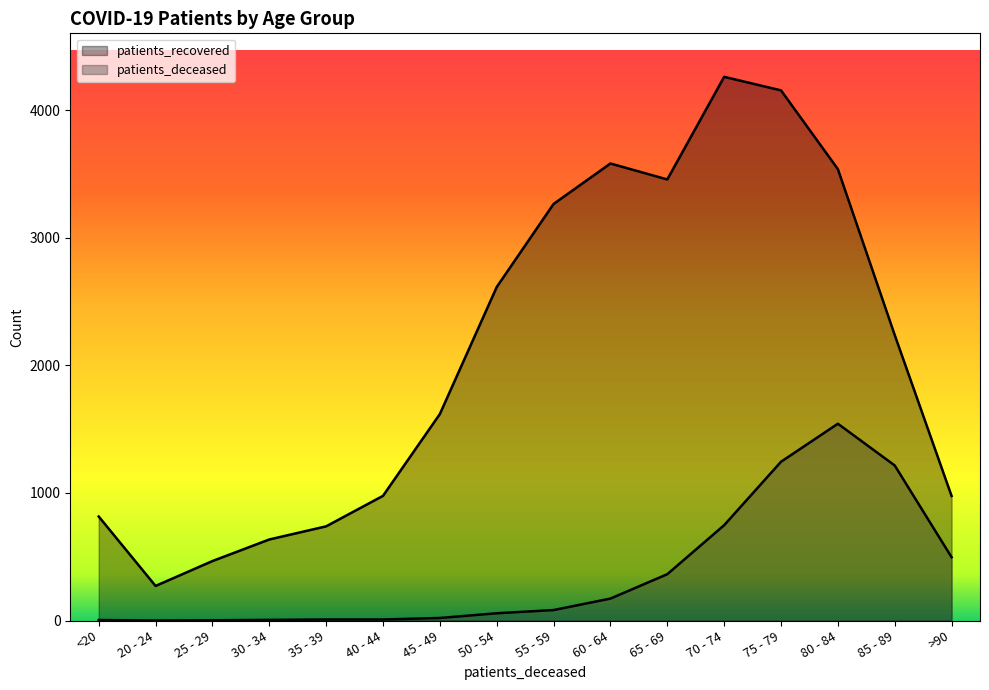

Is the value of patients_deceased at 50 - 54 greater than the value of patients_recovered at 80 - 84?

No